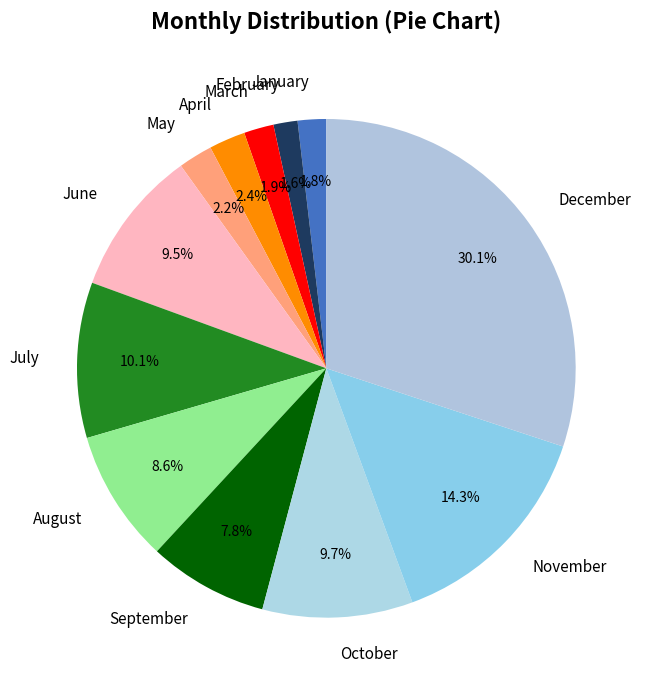

Does January represent more than half of the total?

No